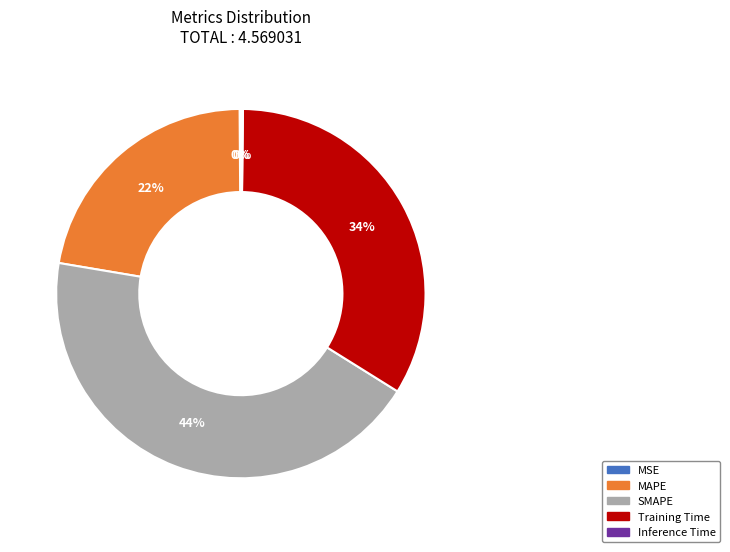

Is there any slice that represents more than half of the pie?

No